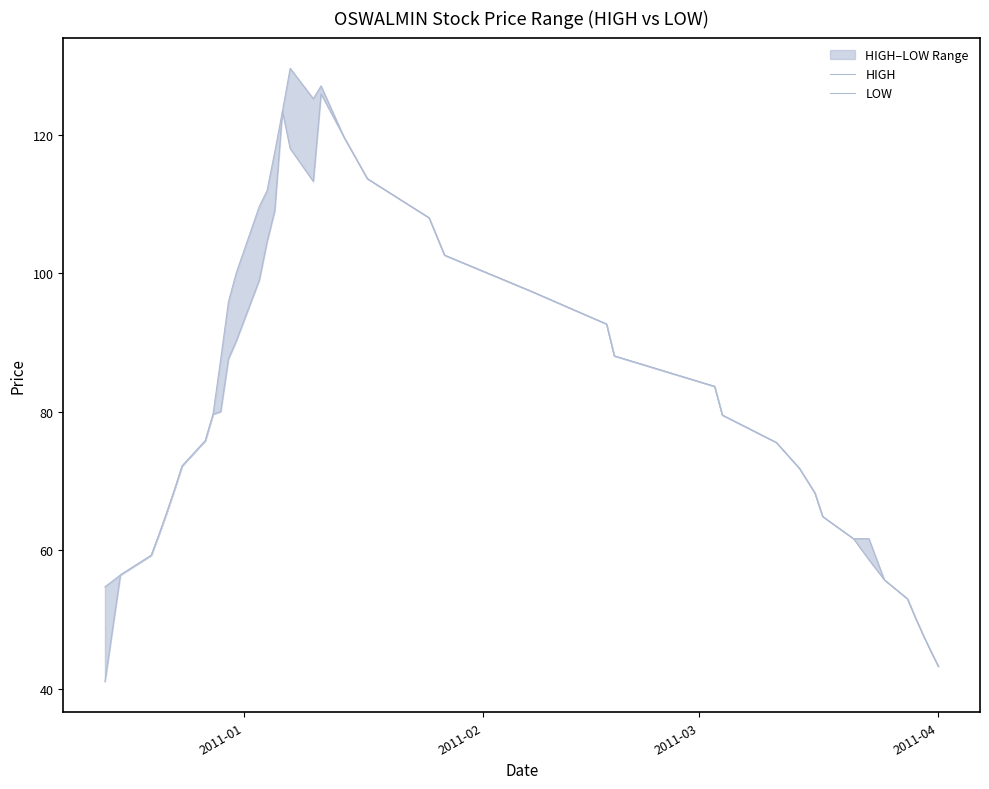

Rank the series by their maximum value, from lowest to highest.

LOW, HIGH